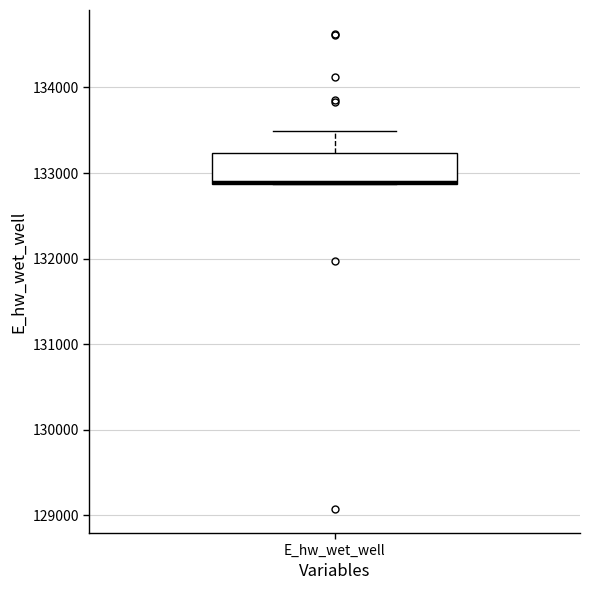

Where does the upper whisker of the box for E_hw_wet_well end on the y-axis? The values are not printed on the chart, so give them approximately, as read against the axis.

133500